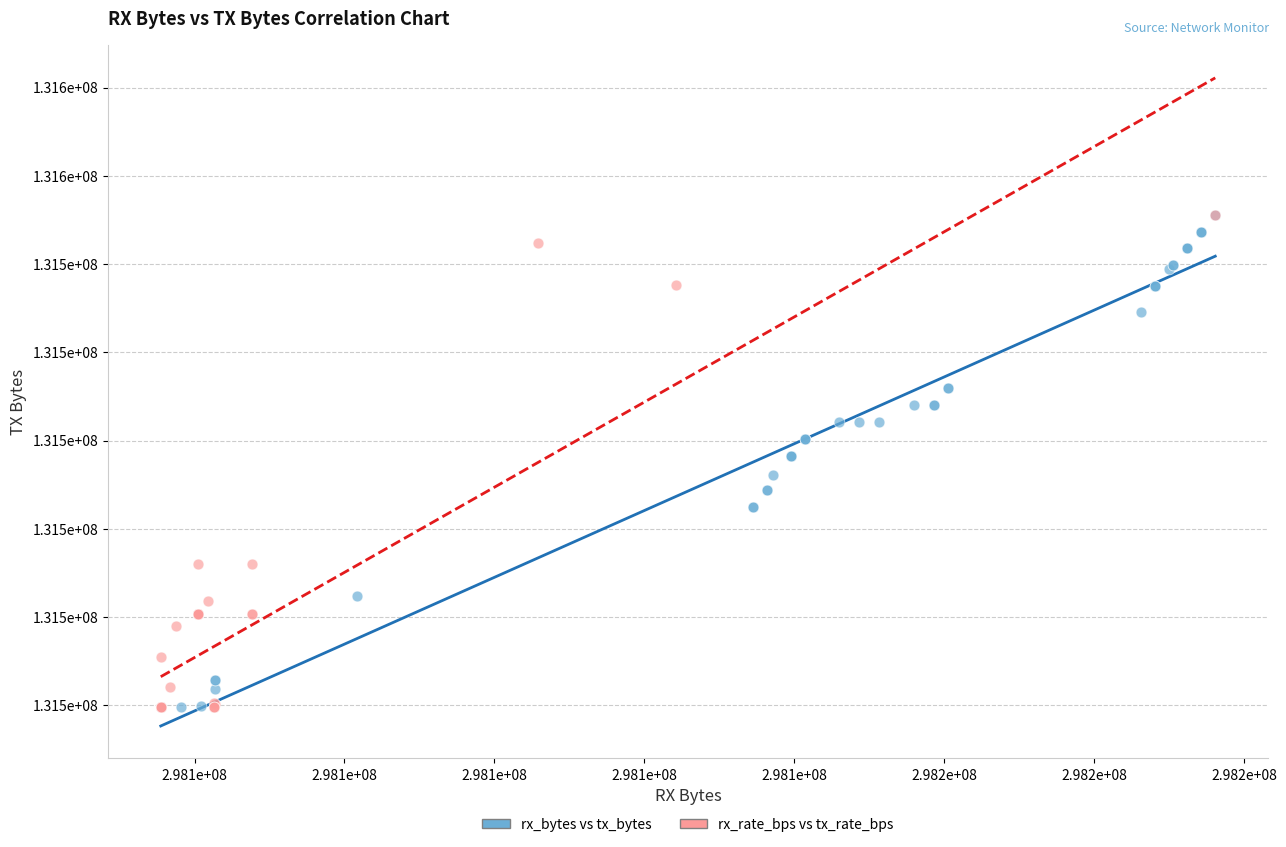

What are all the series names shown in the legend?

rx_bytes vs tx_bytes, rx_rate_bps vs tx_rate_bps